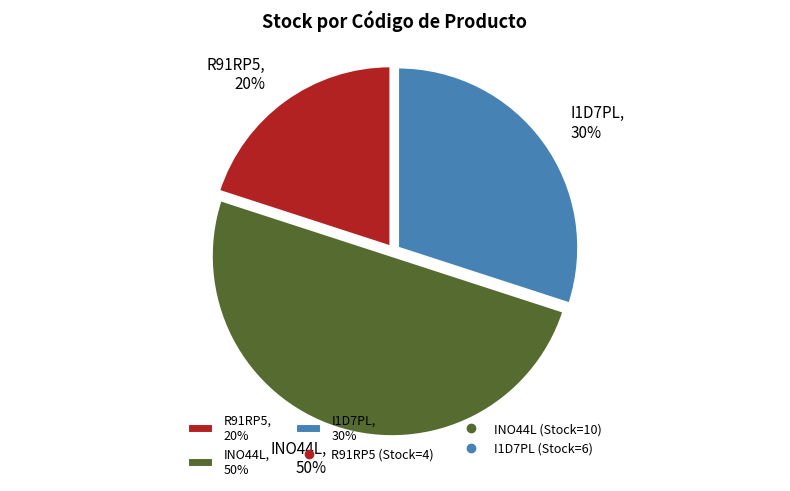

What is the total percentage of INO44L and R91RP5?

70.0%